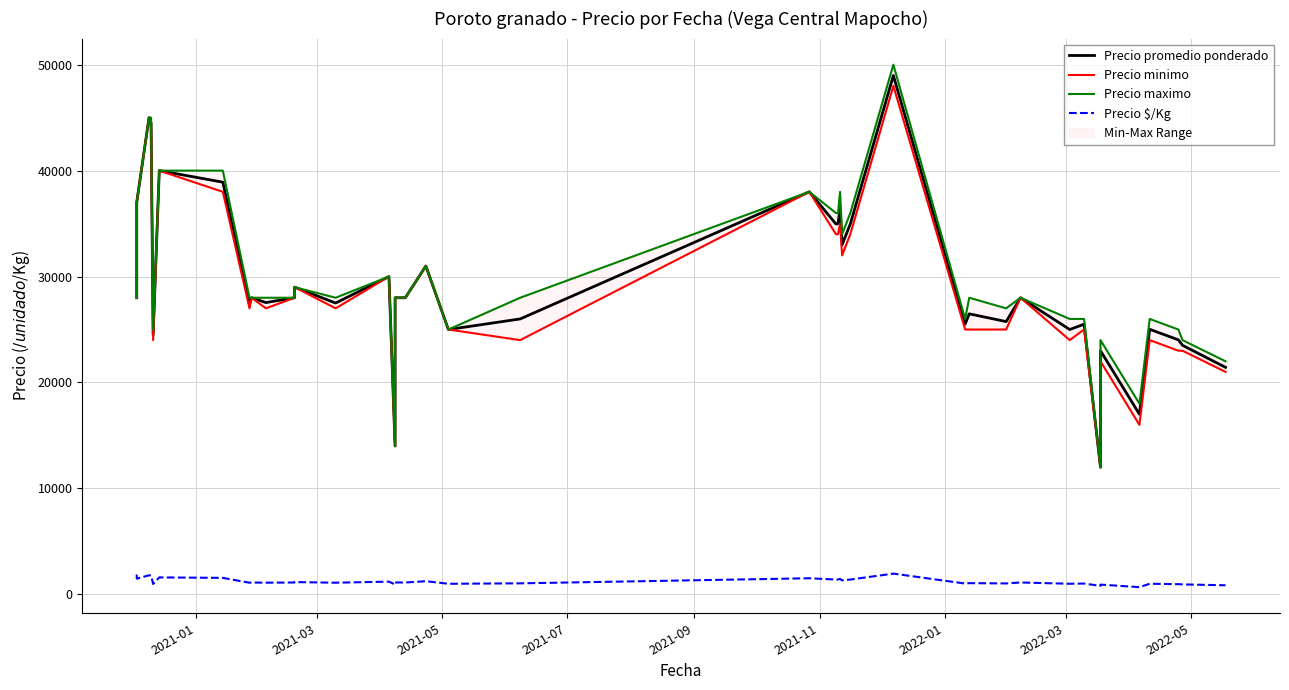

True or false: Precio promedio ponderado and Precio maximo cross at least once.

False